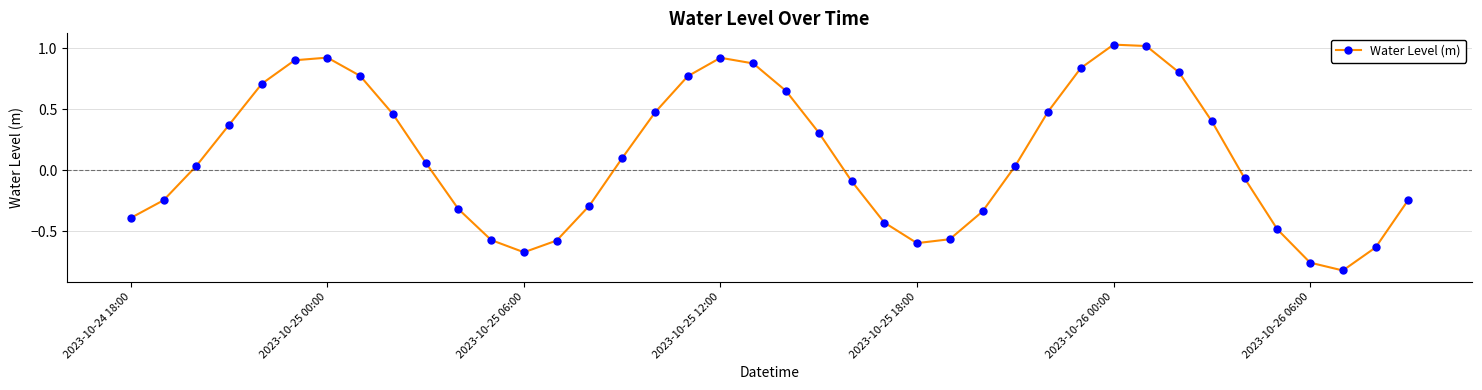

True or false: there are more than 0 points higher than both neighbors.

True